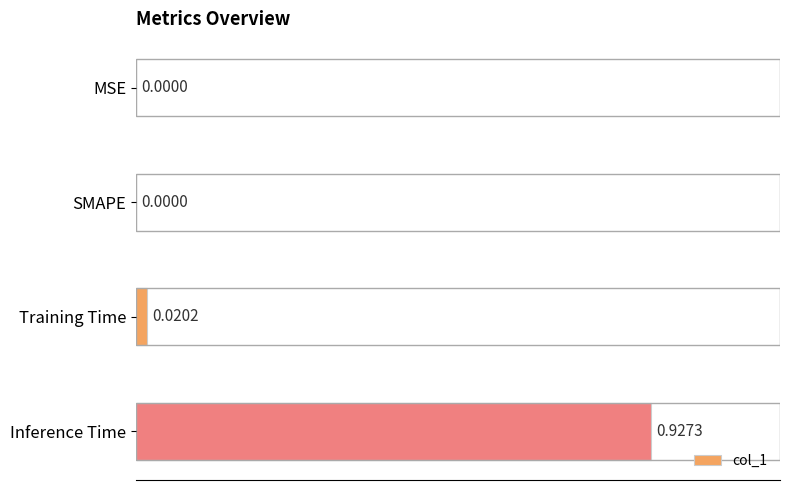

What is the average value?

0.2